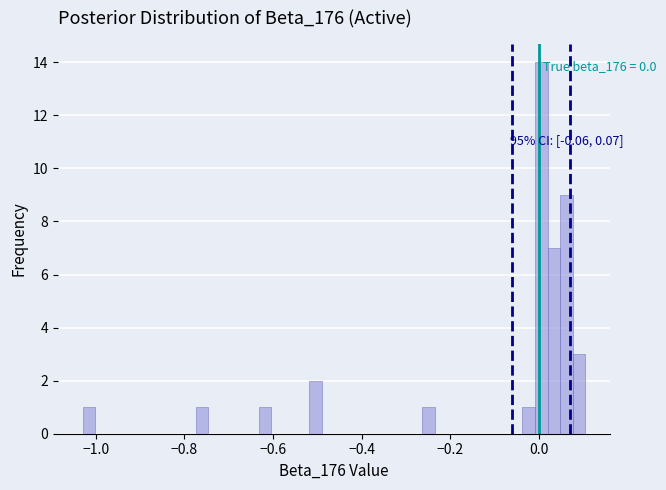

Read against the x-axis, roughly where is the centre of the tallest bar?

0.00